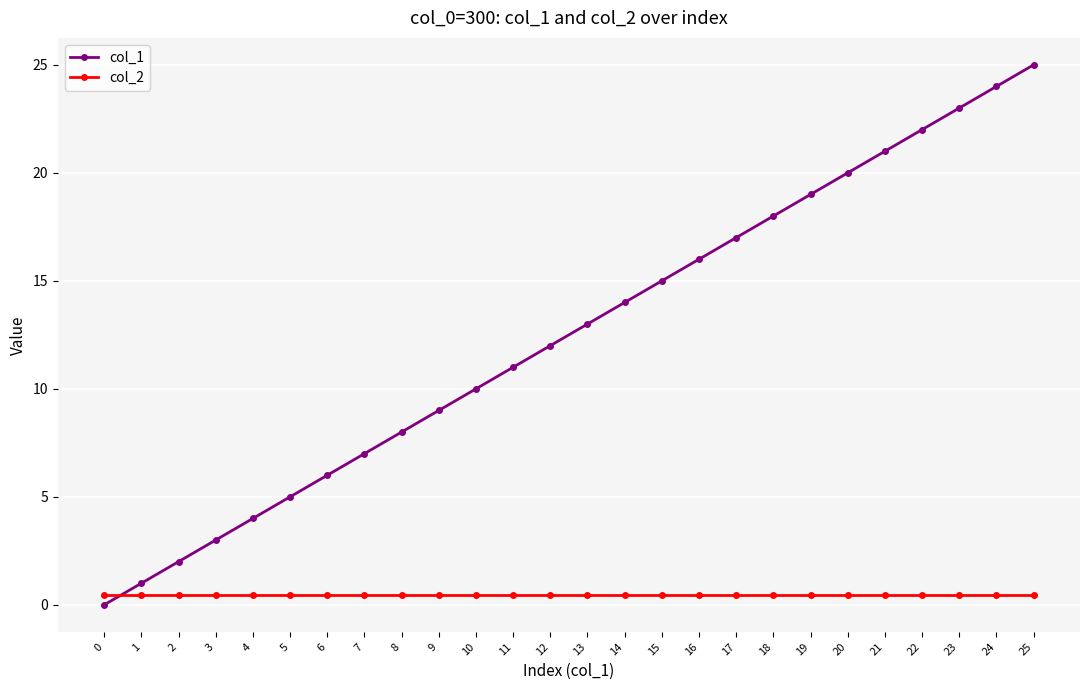

Between which two adjacent categories do col_1 and col_2 first intersect?

0 and 1